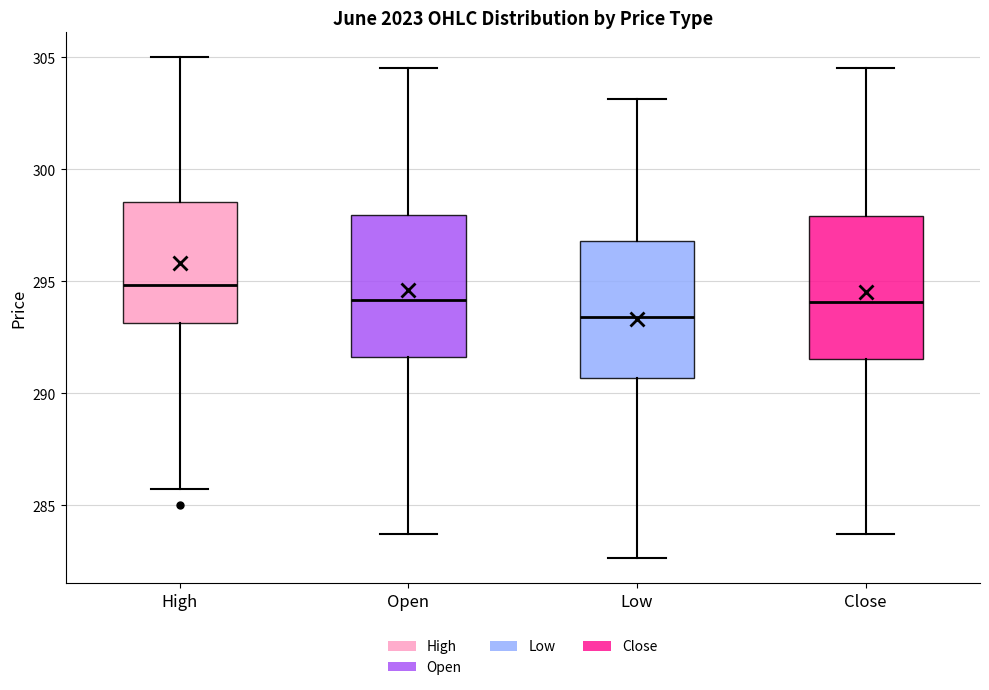

Which box's median line is the highest?

High